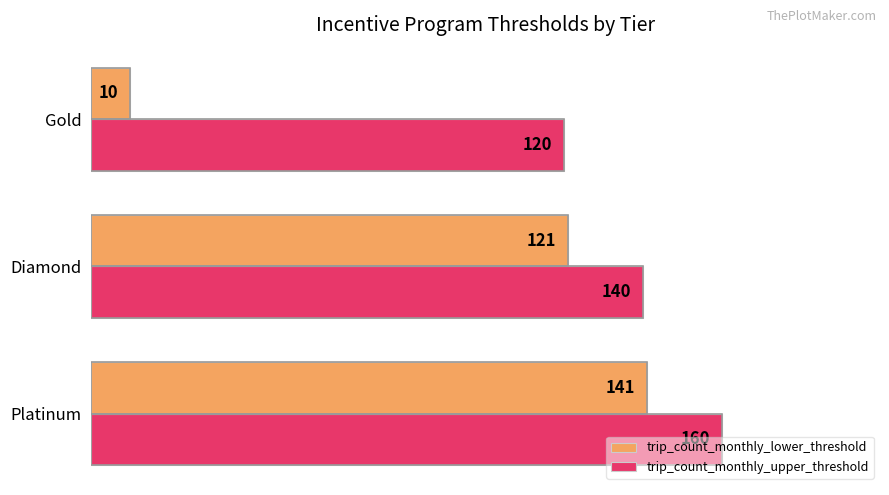

Which series has the largest total across all categories?

trip_count_monthly_upper_threshold